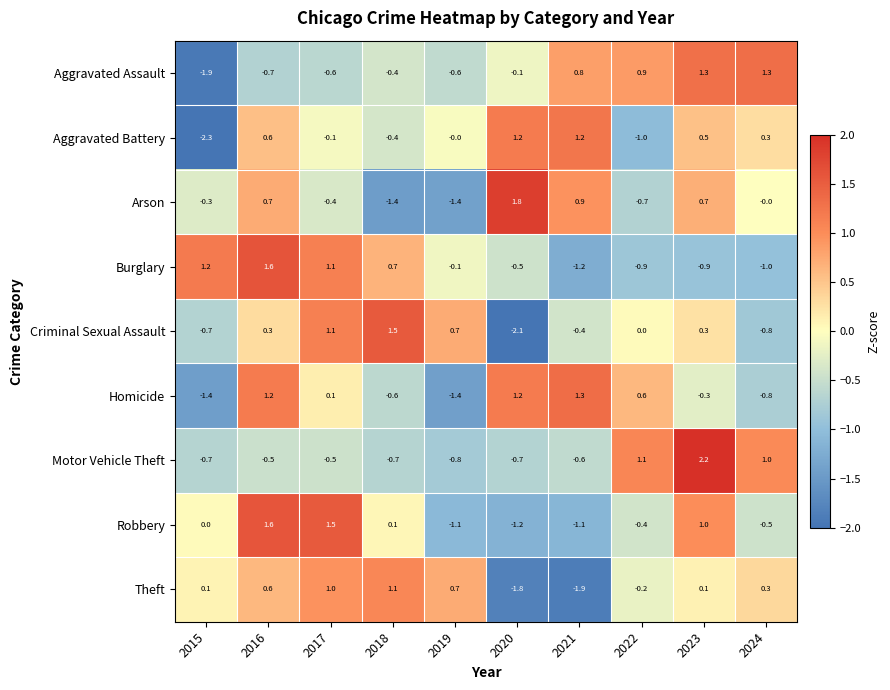

What is the difference between the Aggravated Battery values at 2024 and 2022?

1.3